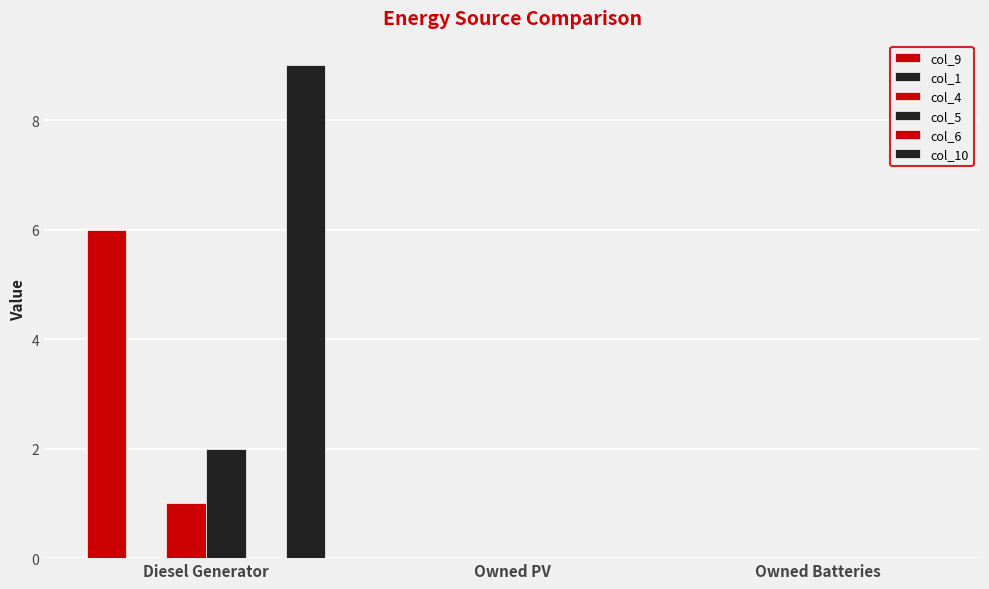

What is the total value across all series at Diesel Generator?

18